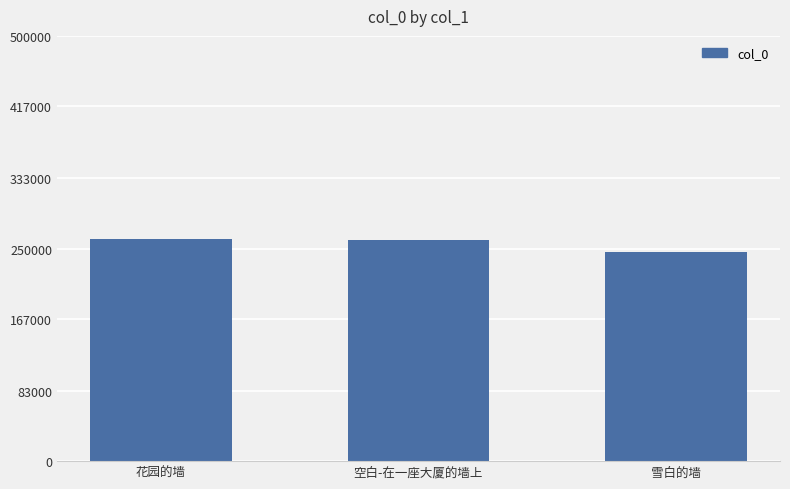

What is the average value?

255482